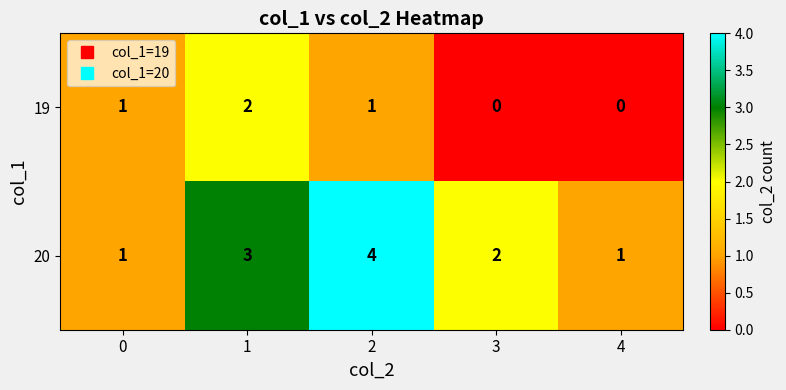

Reading right to left, what are all the values shown in this chart?

19: 4=0	3=0	2=1	1=2	0=1
20: 4=1	3=2	2=4	1=3	0=1